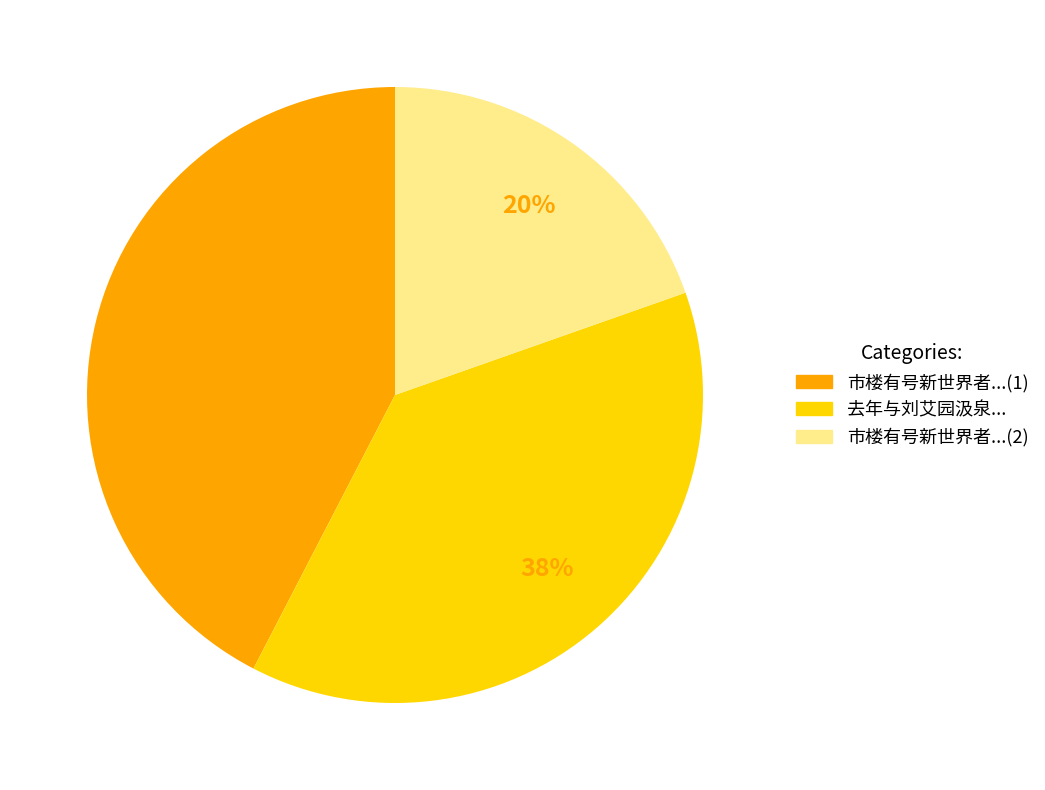

Is there a majority slice in this chart?

No